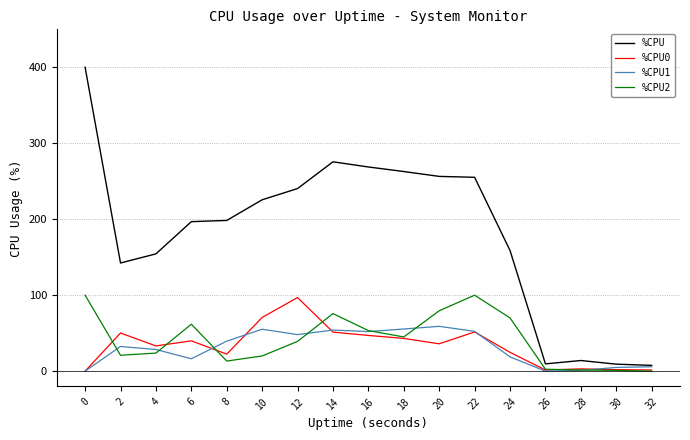

At which category does %CPU1 reach its first local peak?

2